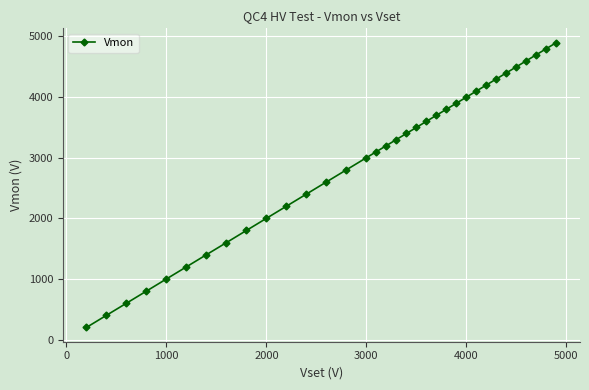

What is the smallest value displayed?

200.2